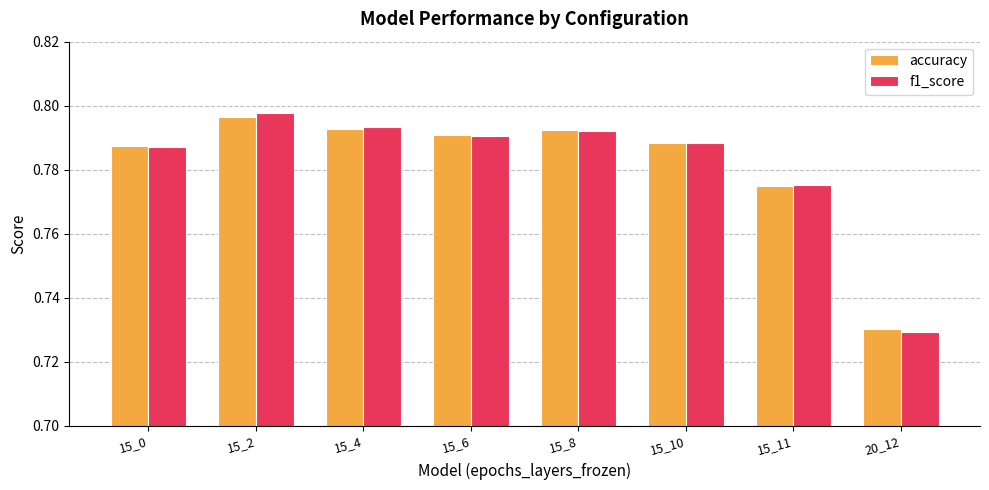

Which label corresponds to the smallest value in the chart?

20_12